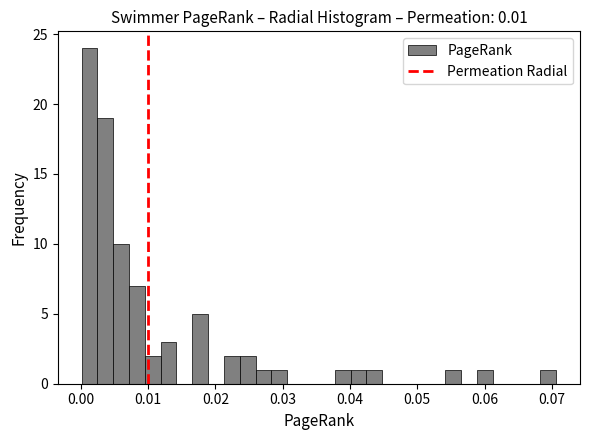

Around what value on the x-axis is the tallest bar? Give the approximate position of its centre, as read against the axis.

0.001